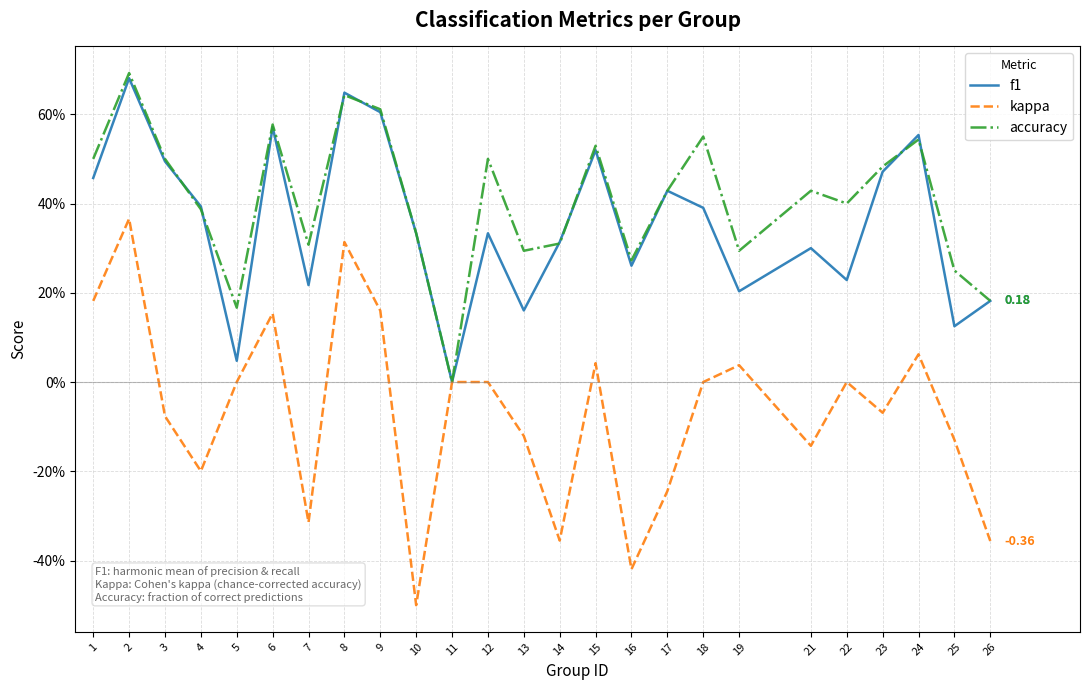

What are all the series names shown in the legend?

f1, kappa, accuracy